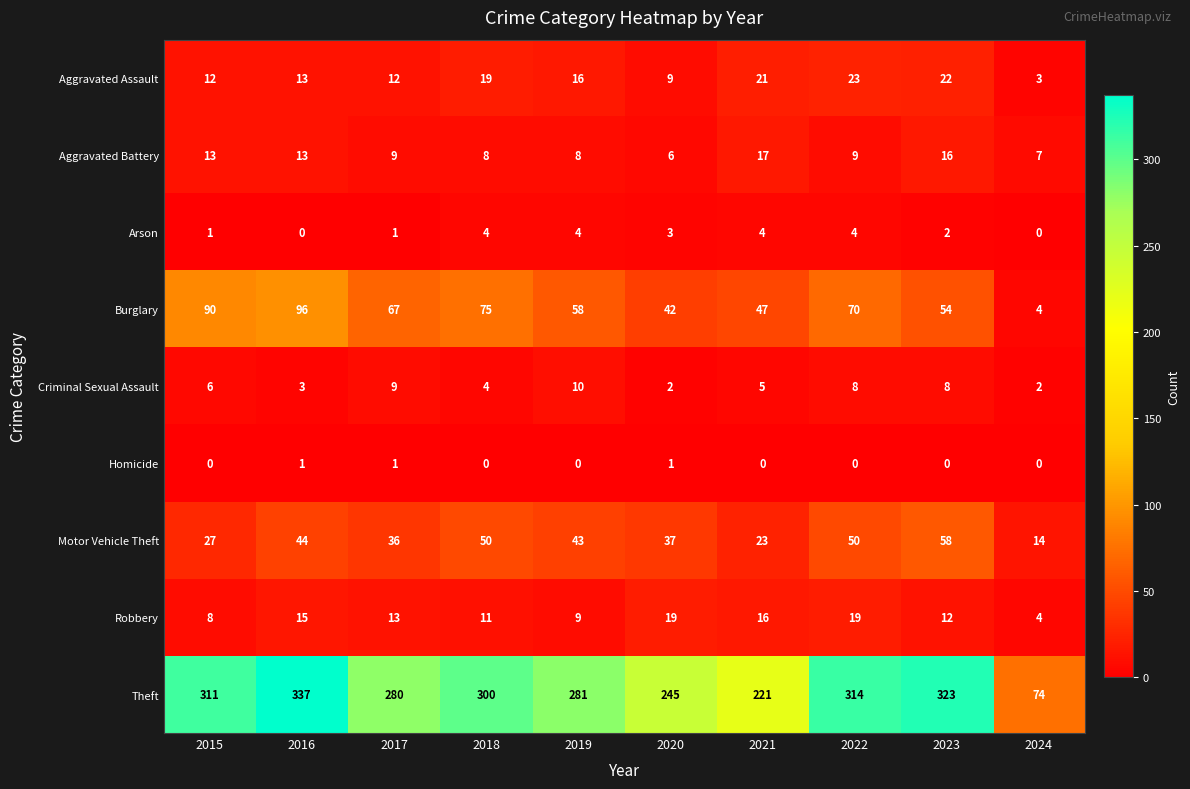

Count the number of data series in this chart.

9